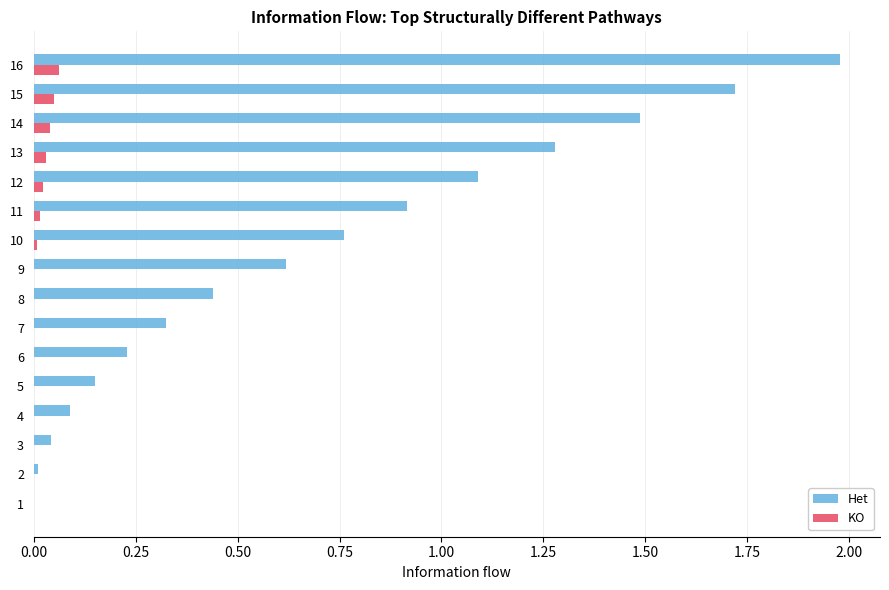

At which label does Het reach its peak?

16